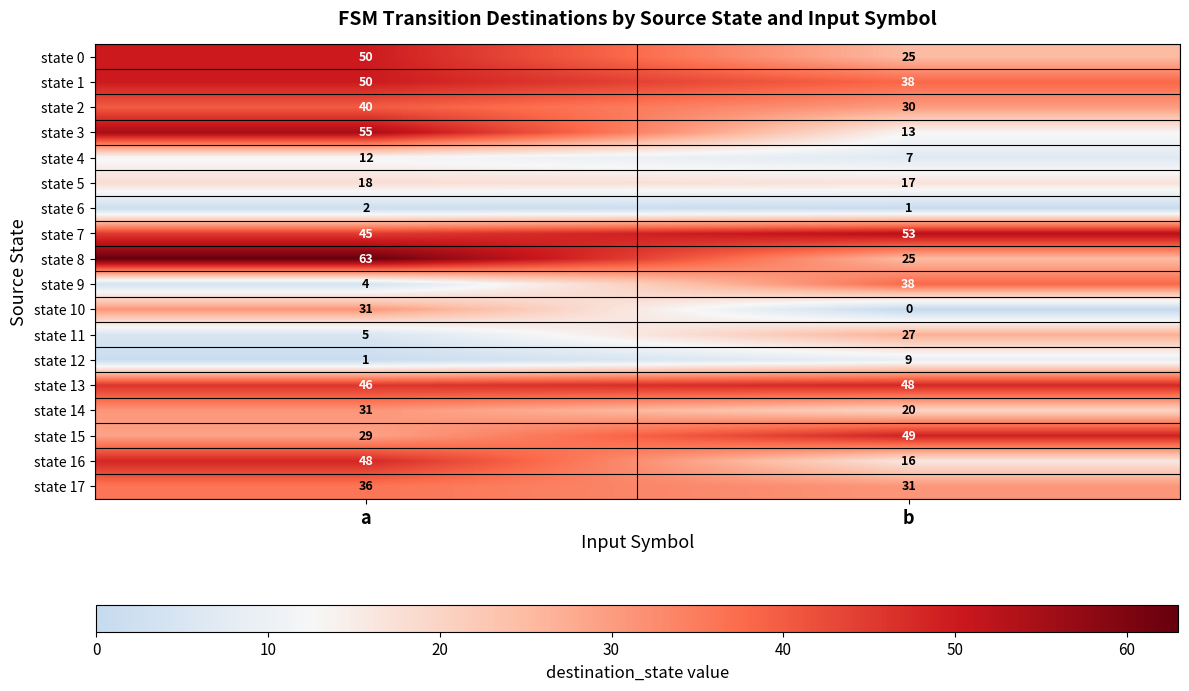

Where is state 17 nearest to the value 33?

b